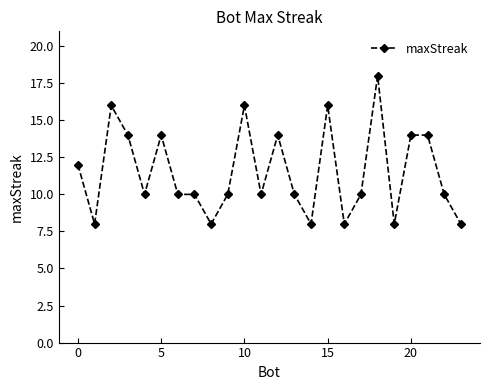

Count the values in the range 10 to 14.

14